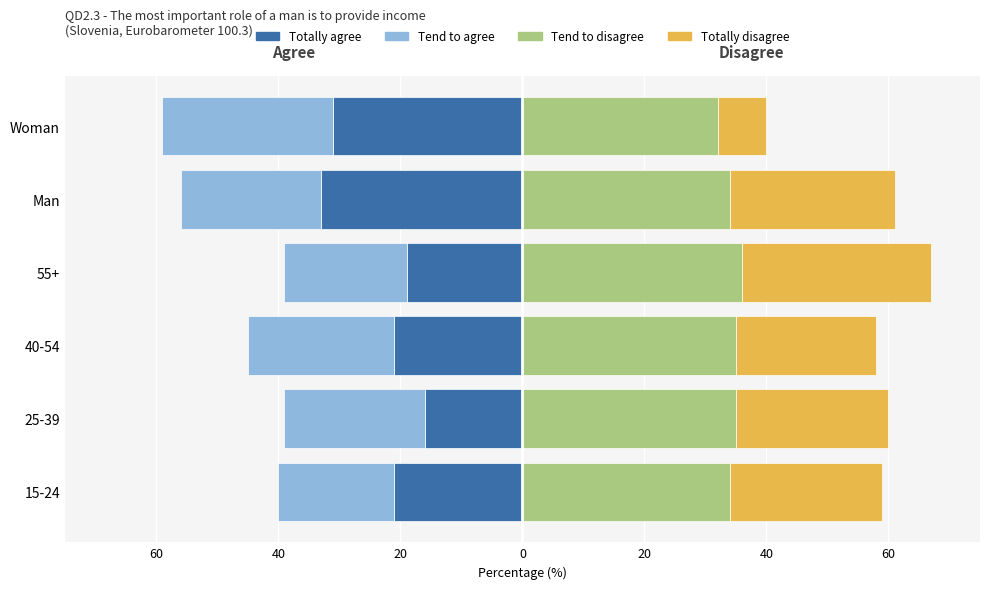

How many series are shown in this chart?

4